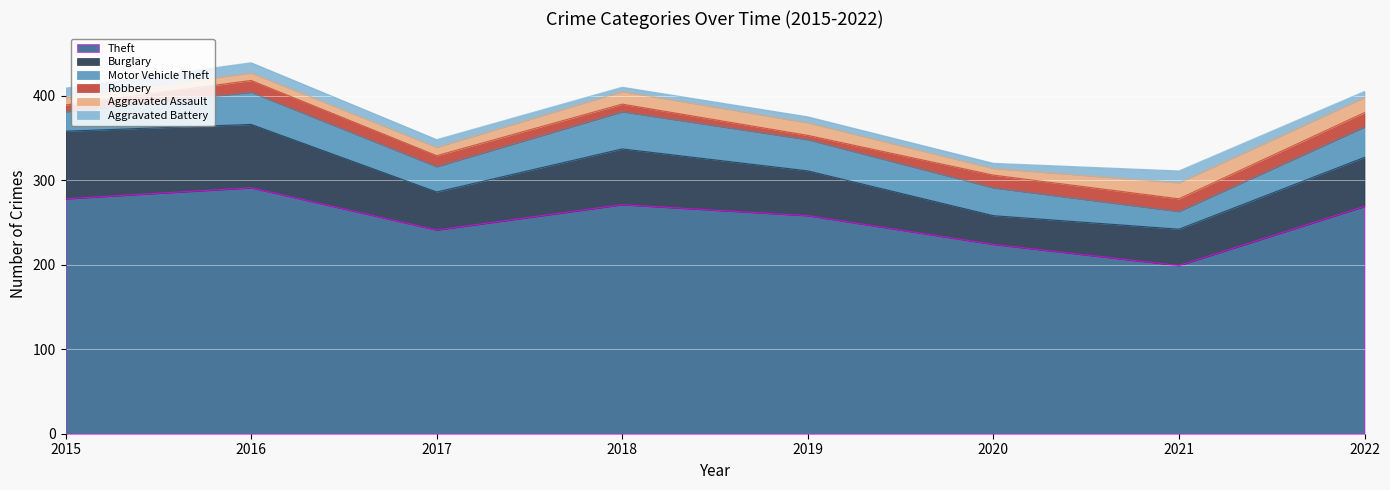

What is the highest value of the Theft series?

291